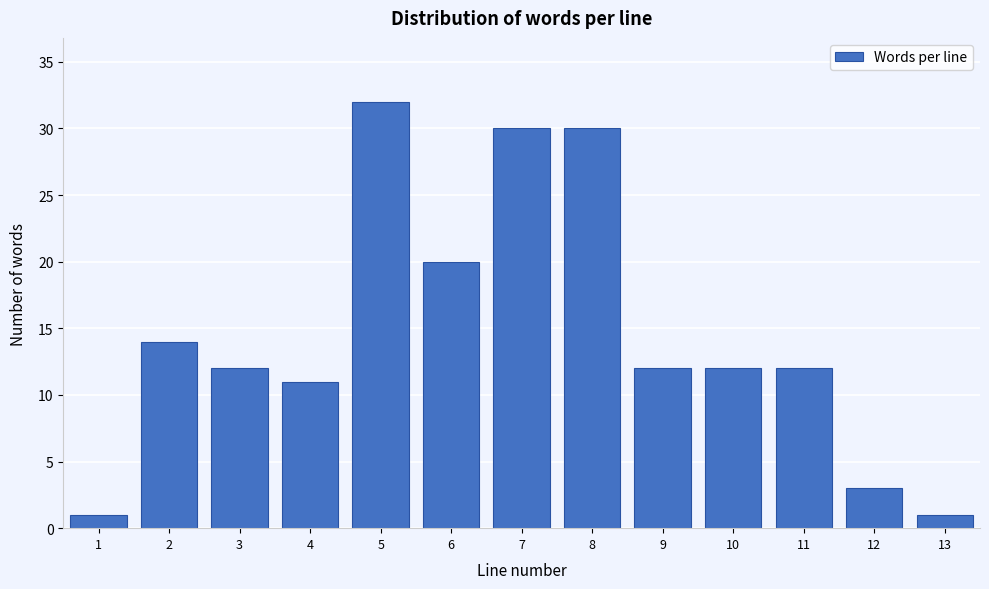

Reading left to right, what are all the values shown in this chart?

1	14	12	11	32	20	30	30	12	12	12	3	1